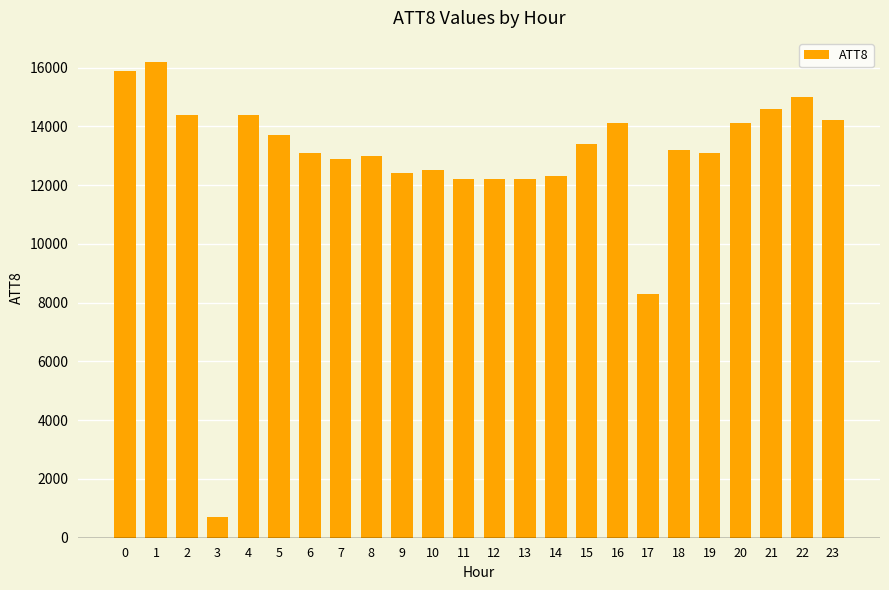

Reading left to right, transcribe all the data shown in this chart.

15900	16200	14400	700	14400	13700	13100	12900	13000	12400	12500	12200	12200	12200	12300	13400	14100	8300	13200	13100	14100	14600	15000	14200